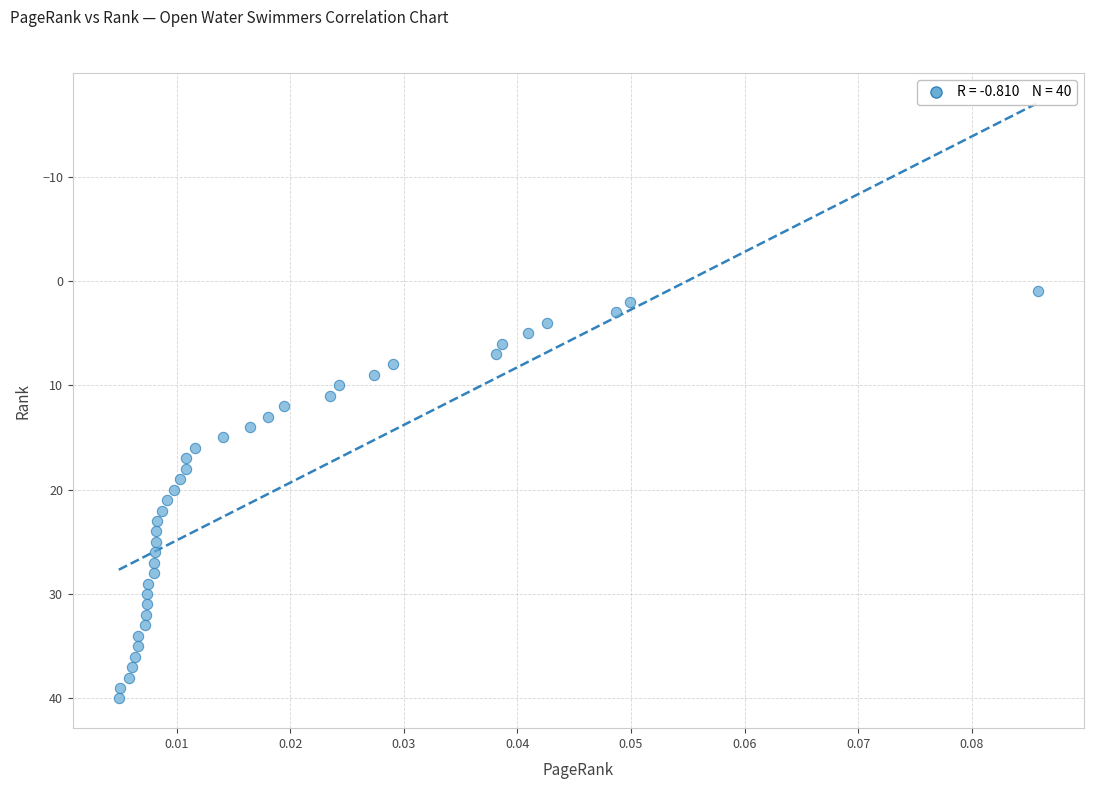

What is the range of Y values (max minus min)?

39